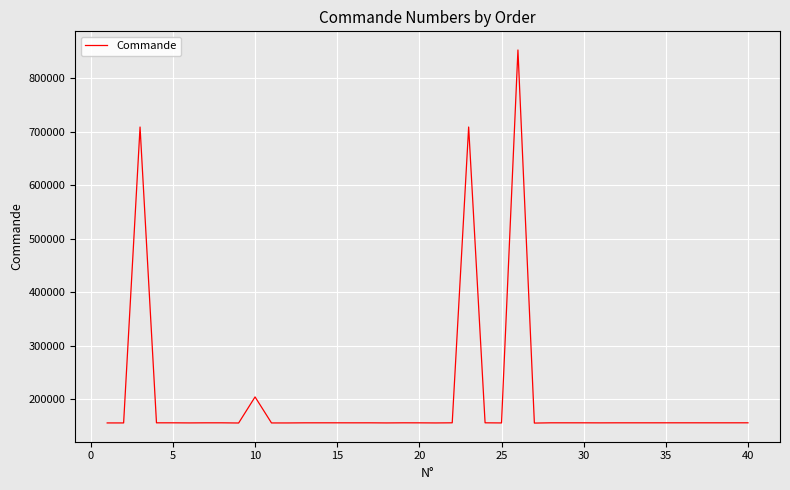

What is the difference between the maximum and minimum values?

696620